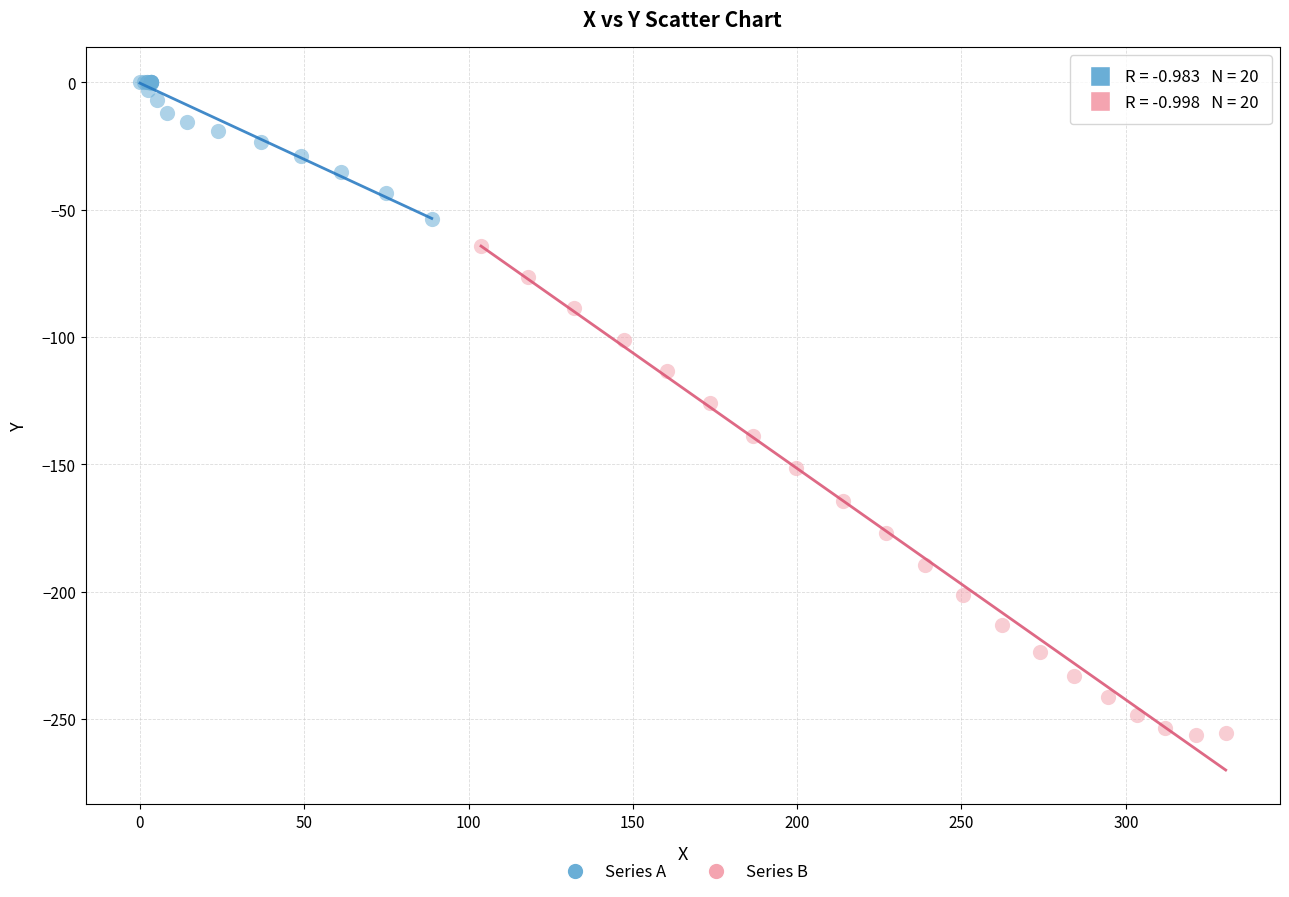

Which series contains the highest Y value?

Series A